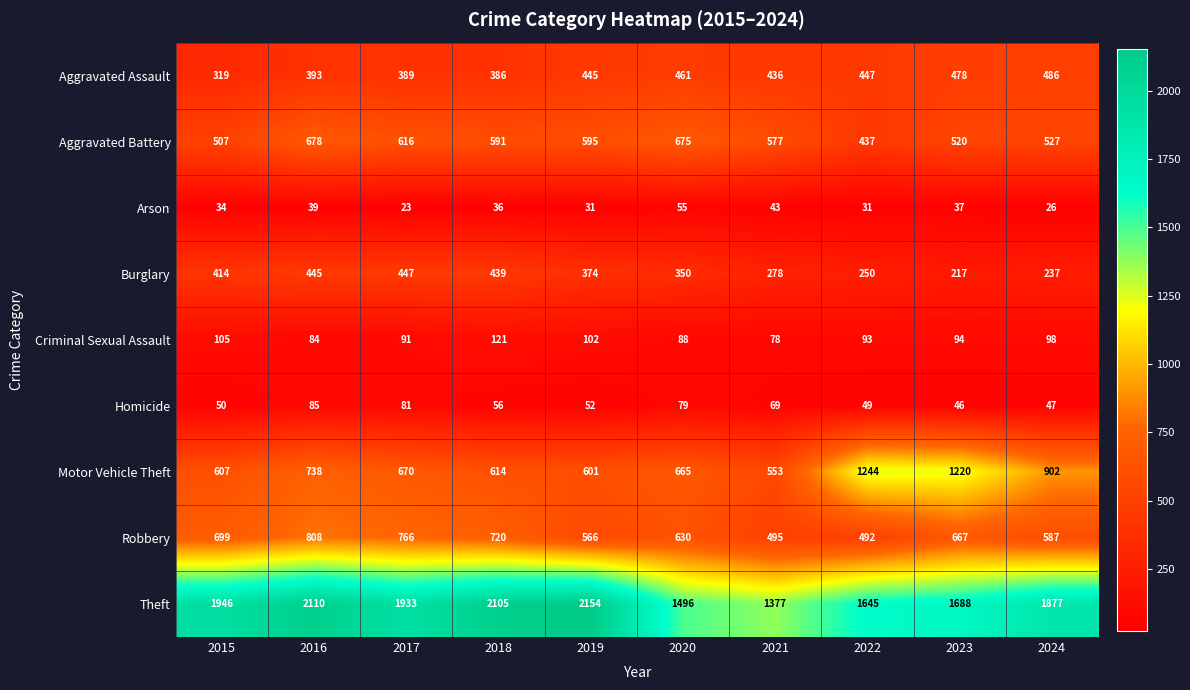

List the series in order of their peak value, highest first.

Theft, Motor Vehicle Theft, Robbery, Aggravated Battery, Aggravated Assault, Burglary, Criminal Sexual Assault, Homicide, Arson